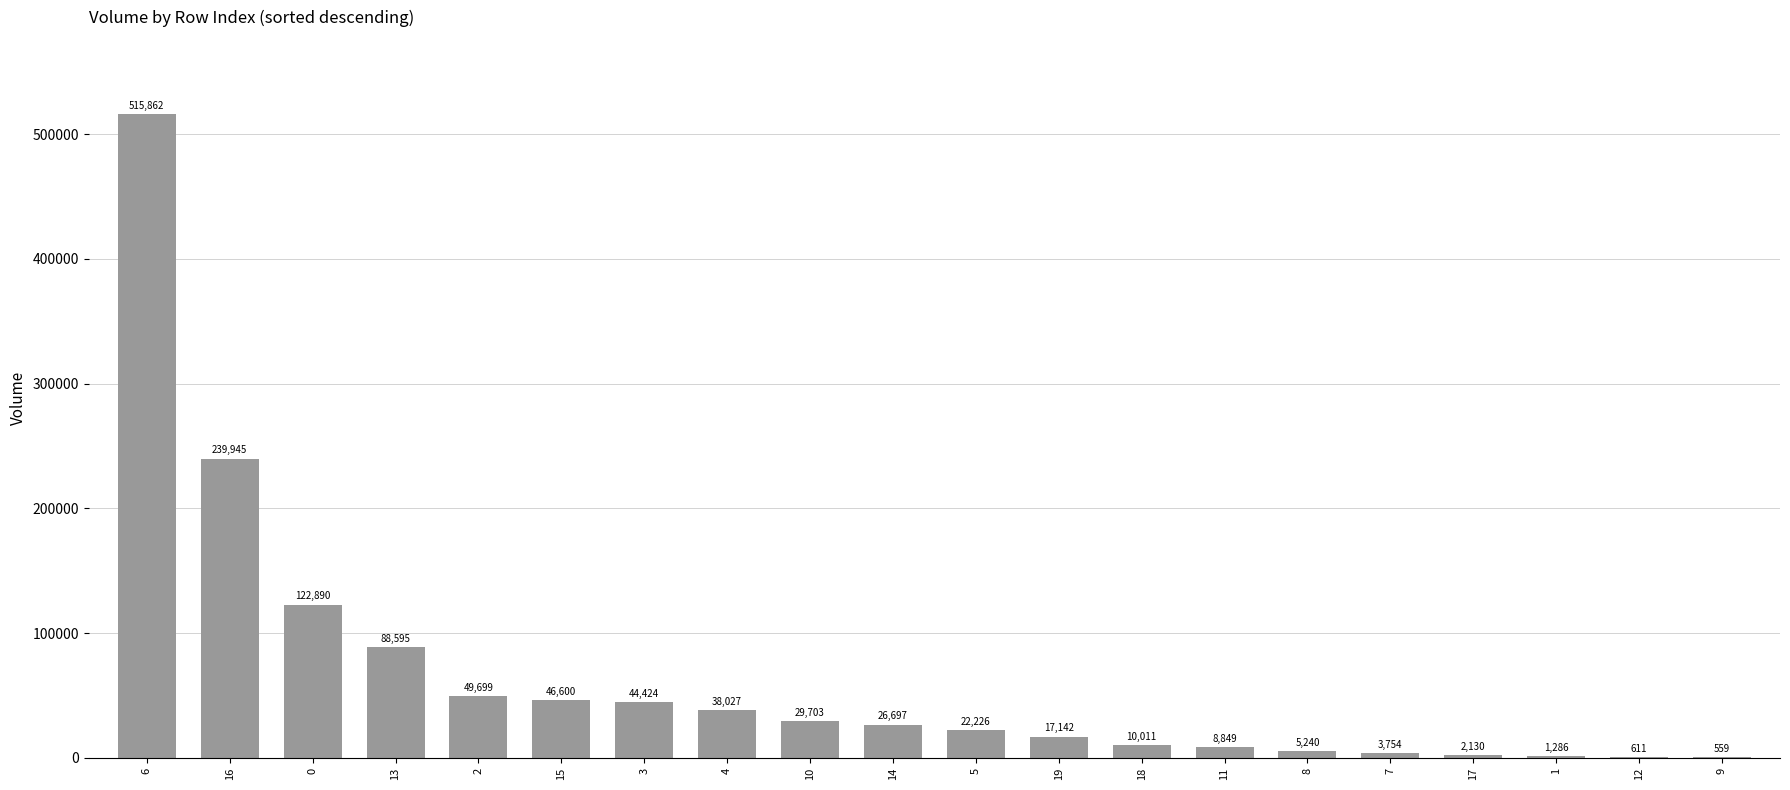

Which category has the highest value across all series?

6